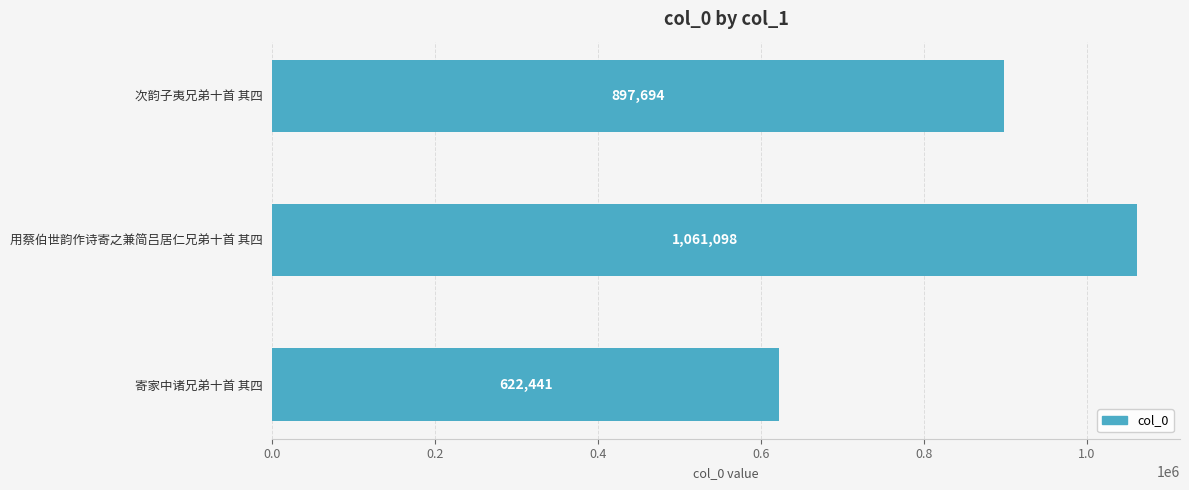

How many data points are less than 897694?

1